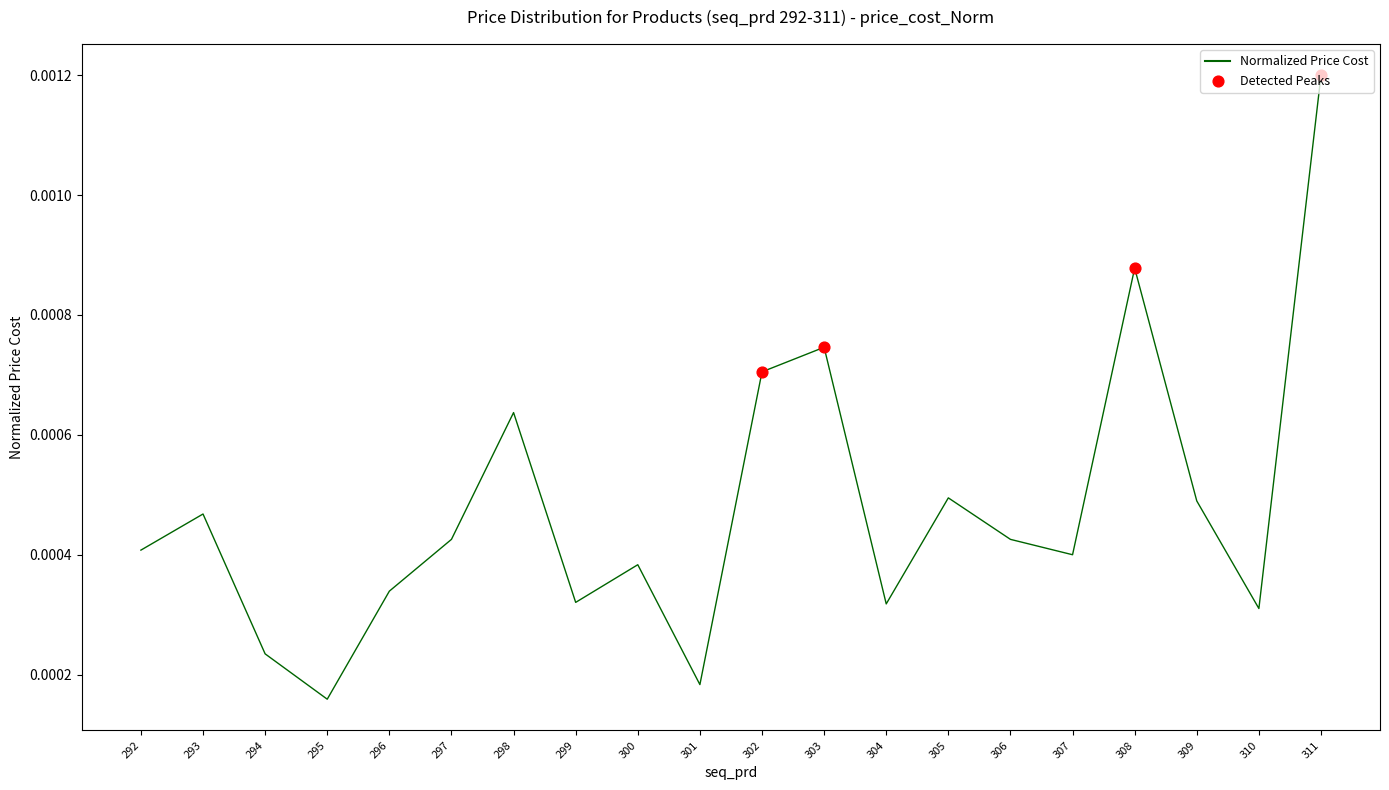

Which has a higher value, 306 or 294?

306